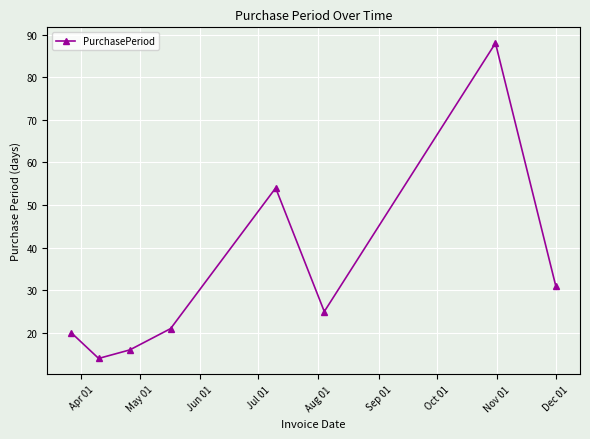

What is the minimum value shown in the chart?

14